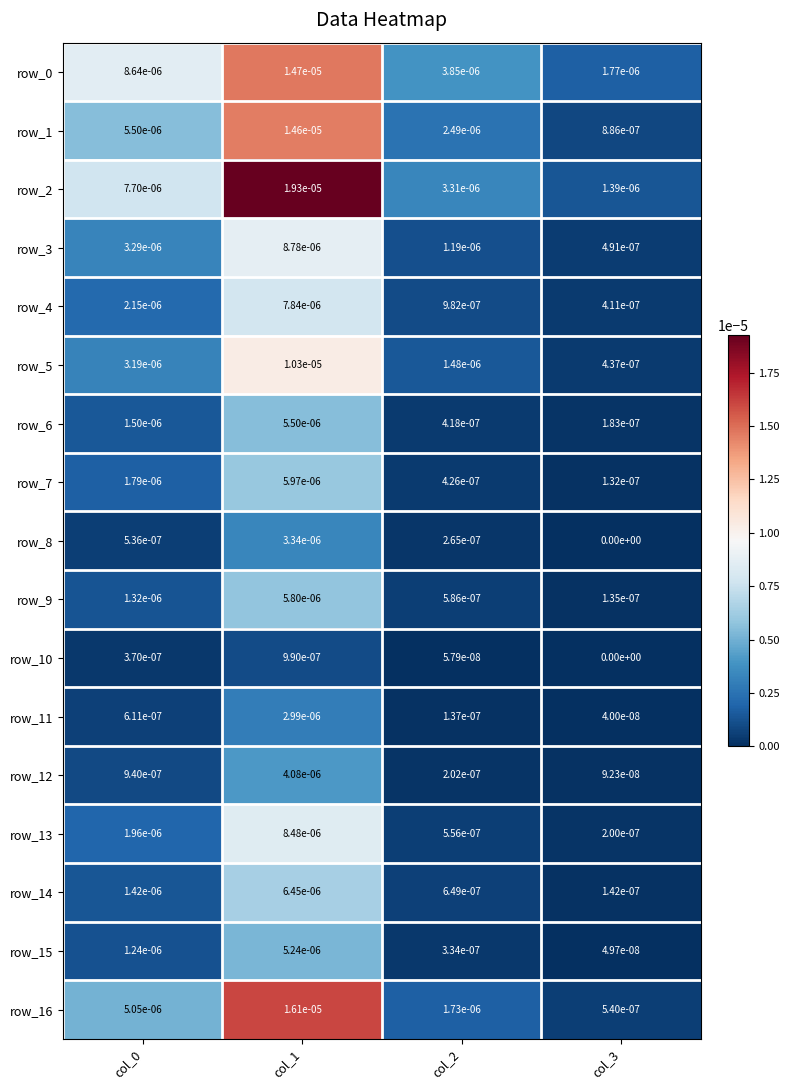

Which series has the largest total across all categories?

row_2